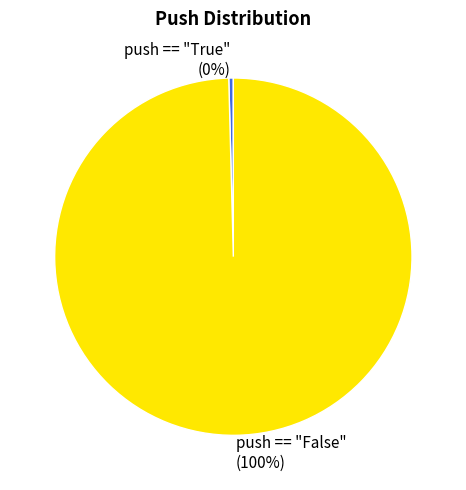

To the nearest percent, what portion does push == "False" represent?

100%